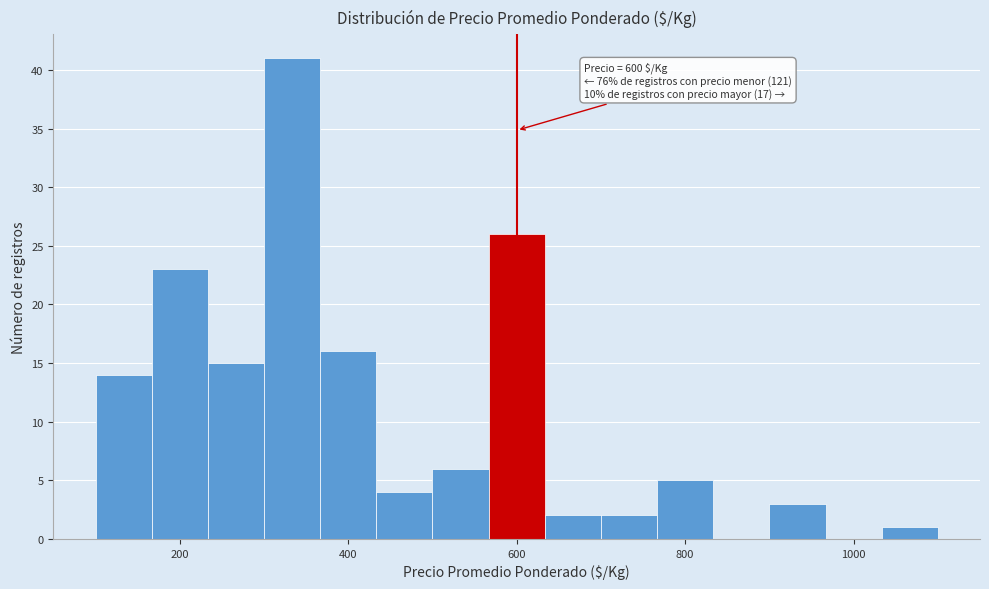

Read against the x-axis, roughly where is the centre of the tallest bar?

340